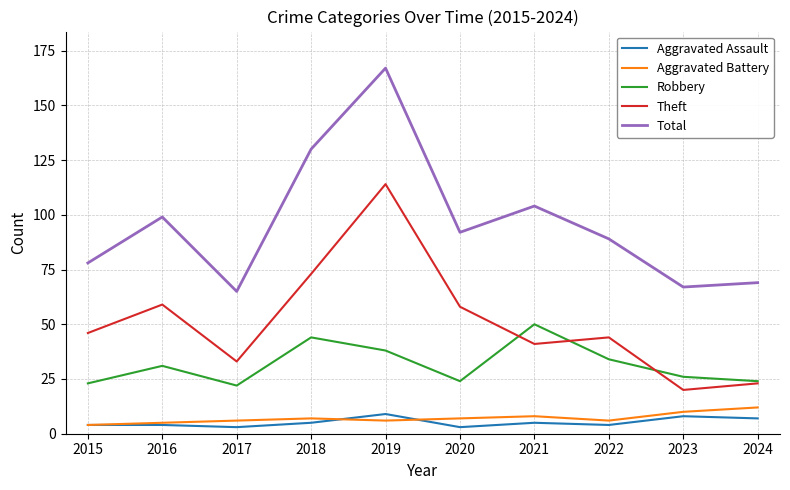

Read the Aggravated Assault value at 2021.

5